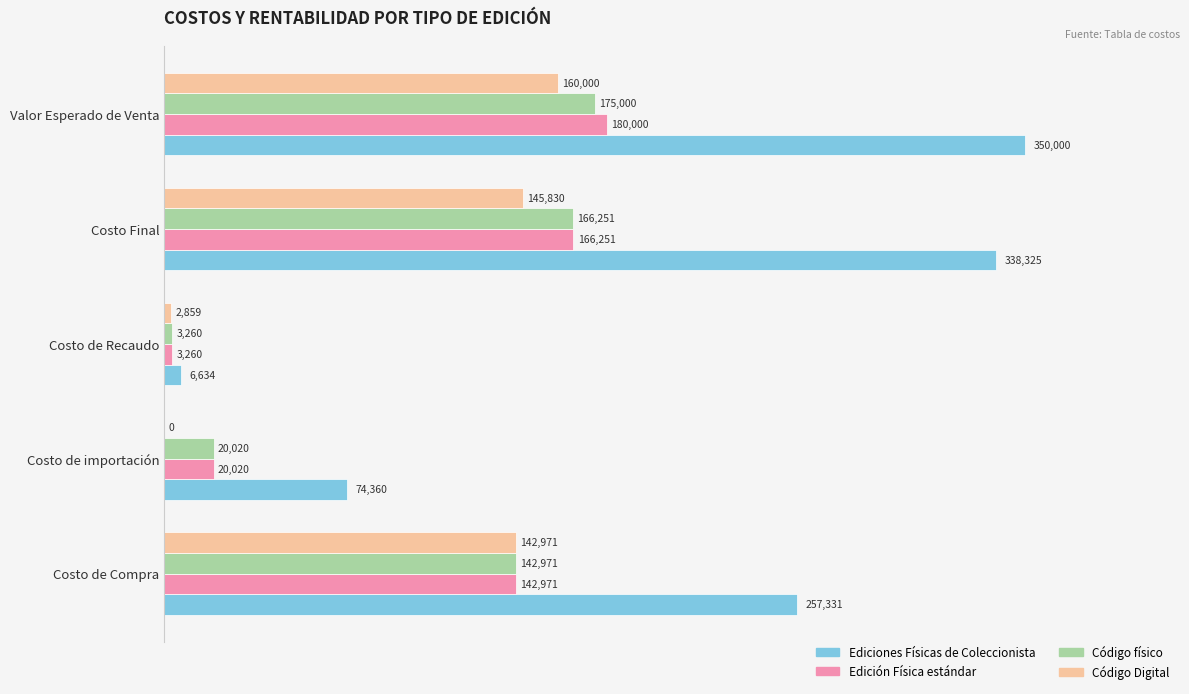

At which category is the sum across all series the highest?

Valor Esperado de Venta